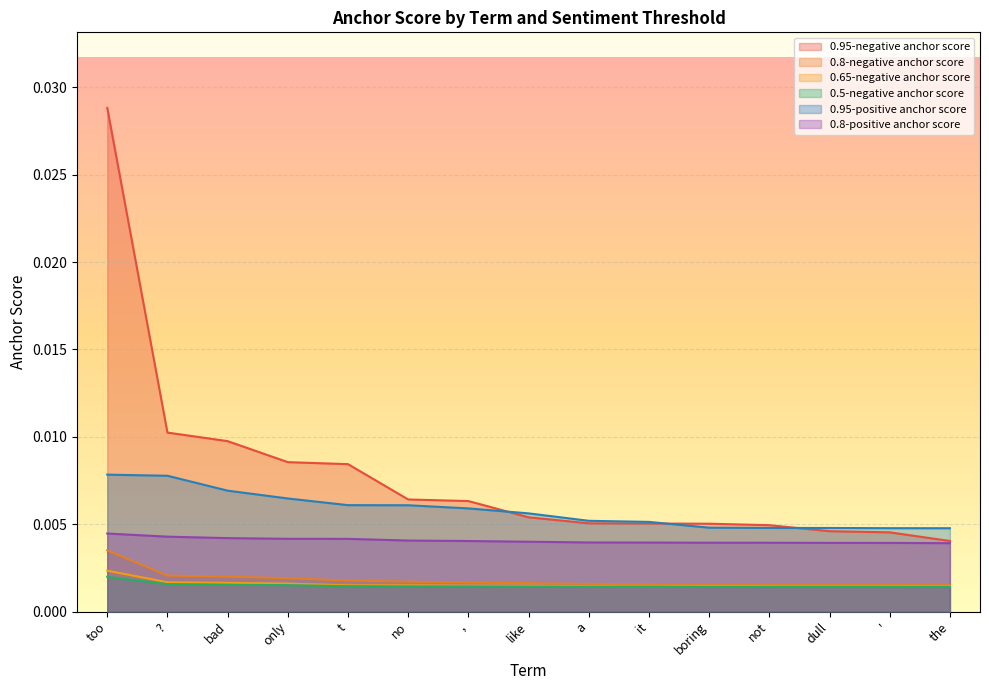

Is it true that 0.65-negative anchor score equals 0.0 at t?

True